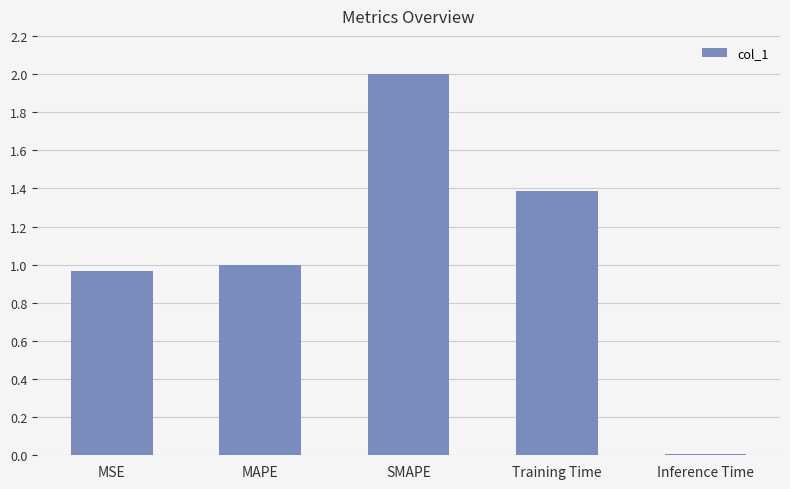

What is the average value?

1.1